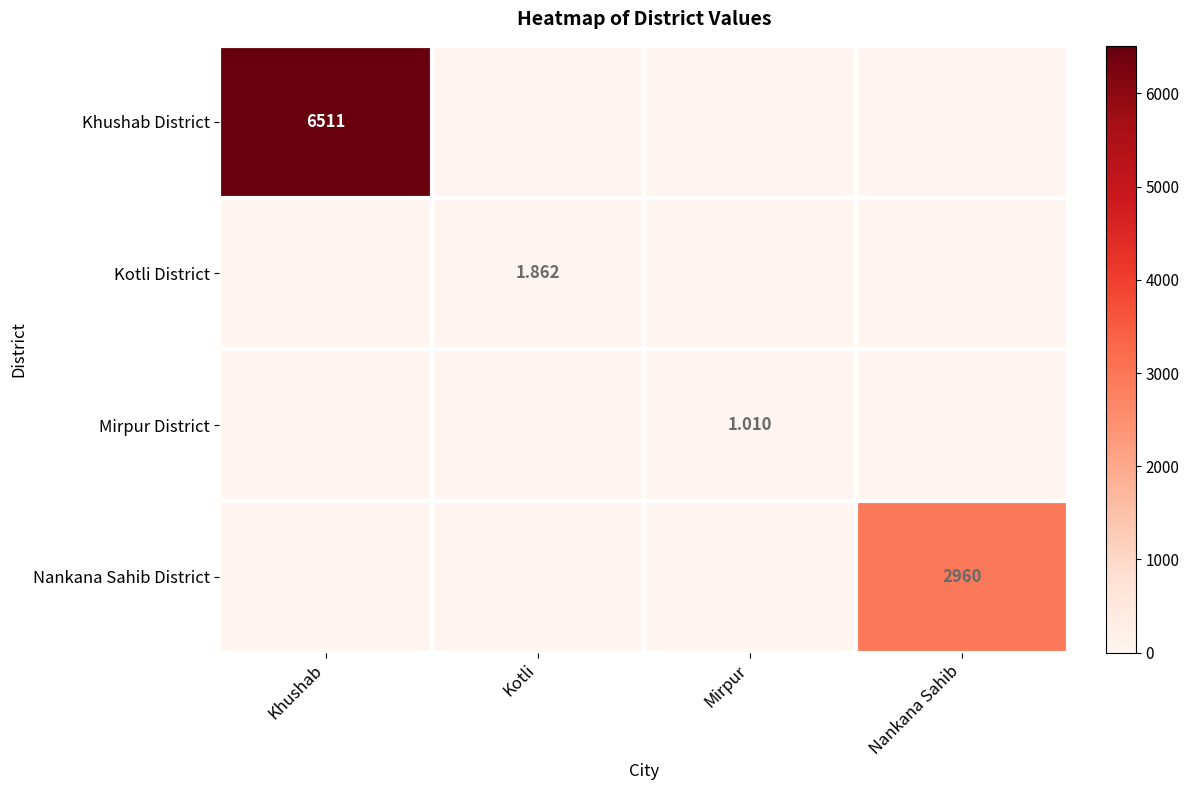

At which label is Nankana Sahib District closest to 1480?

Khushab